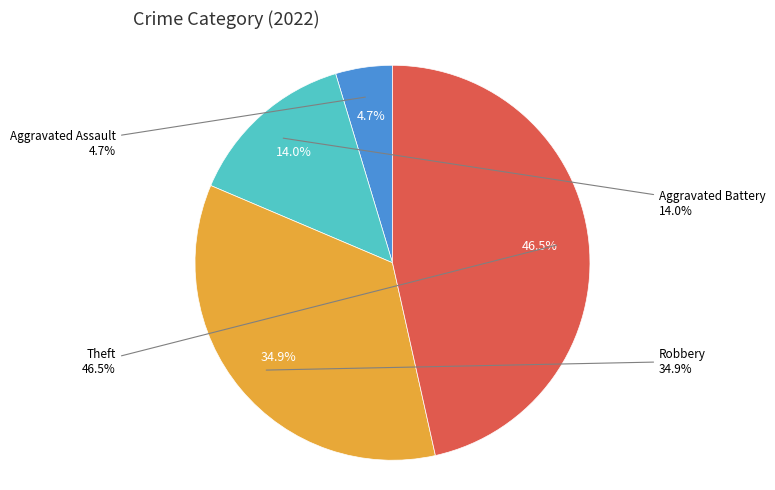

What is the ratio of the value at Aggravated Battery to the value at Theft?

0.3